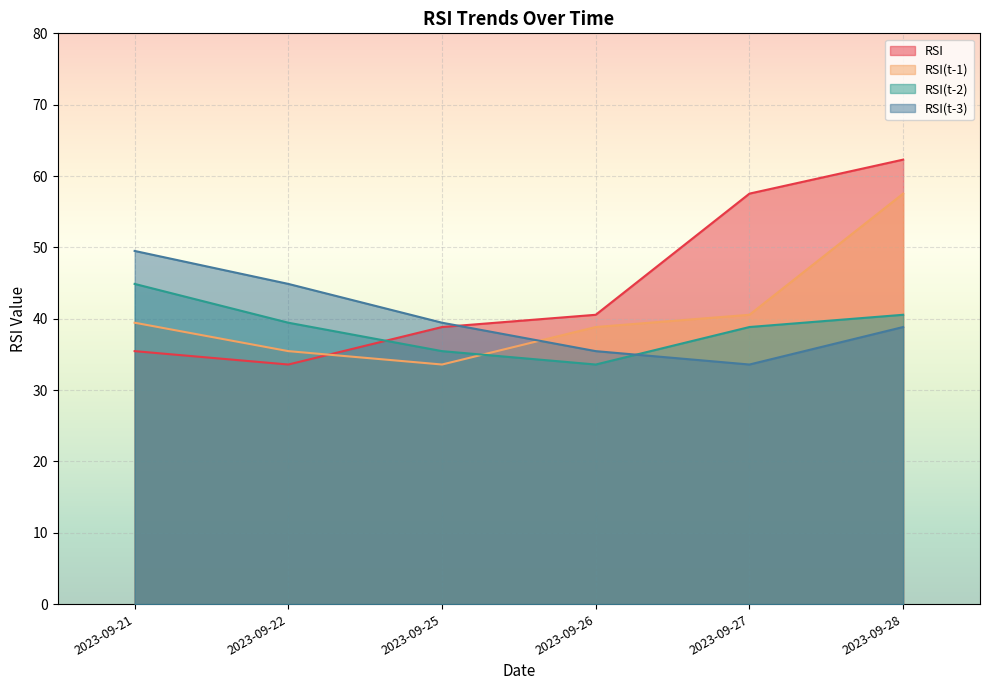

Where do RSI(t-3) and RSI(t-2) first cross each other?

2023-09-26 and 2023-09-27